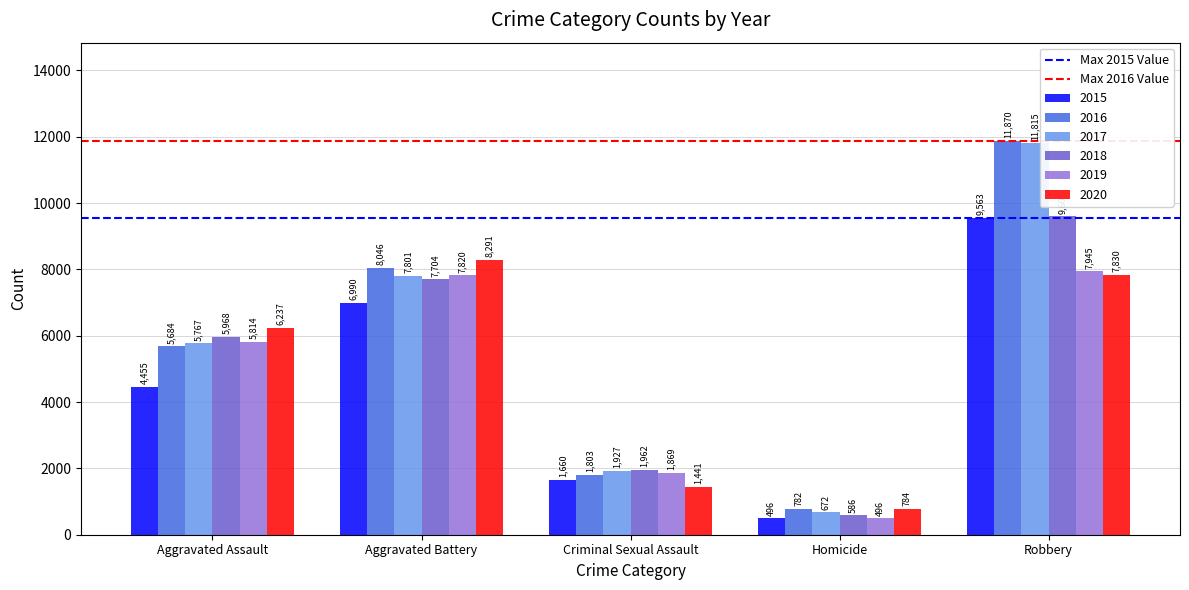

List the labels in order of 2018 value, smallest first.

Homicide, Criminal Sexual Assault, Aggravated Assault, Aggravated Battery, Robbery